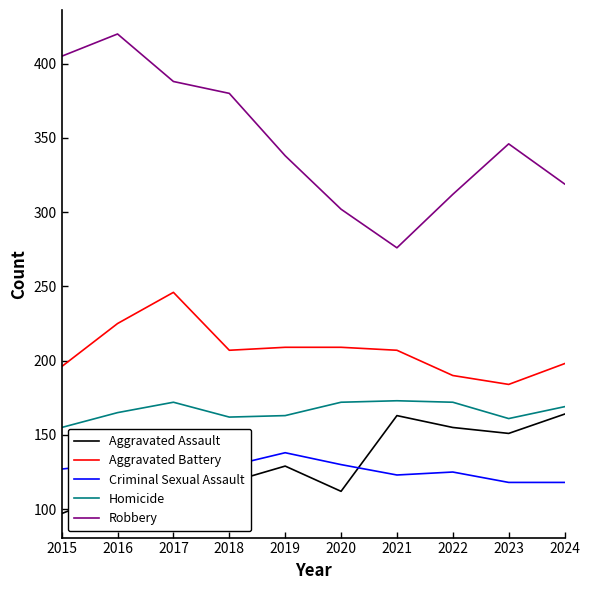

What is the sum of the Homicide values at 2021 and 2024?

342